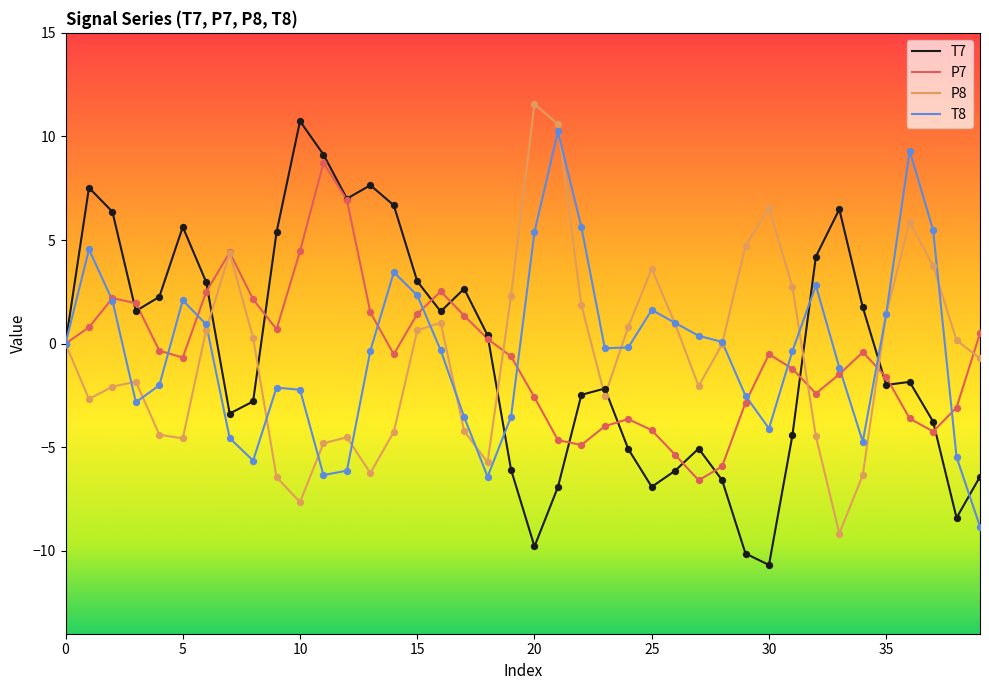

What is the greatest value displayed?

11.6